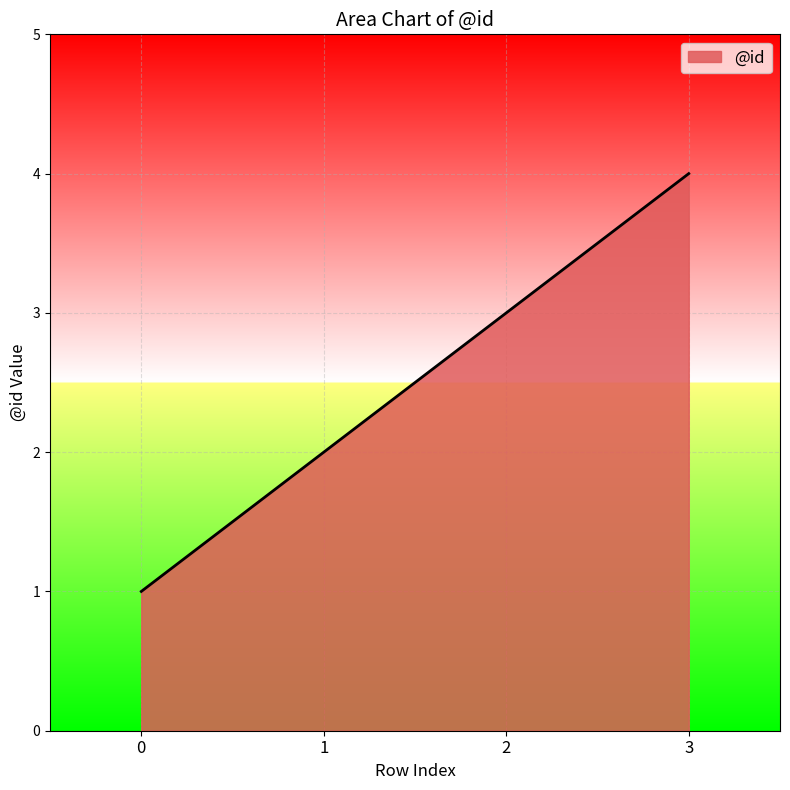

Read the value at 0.

1